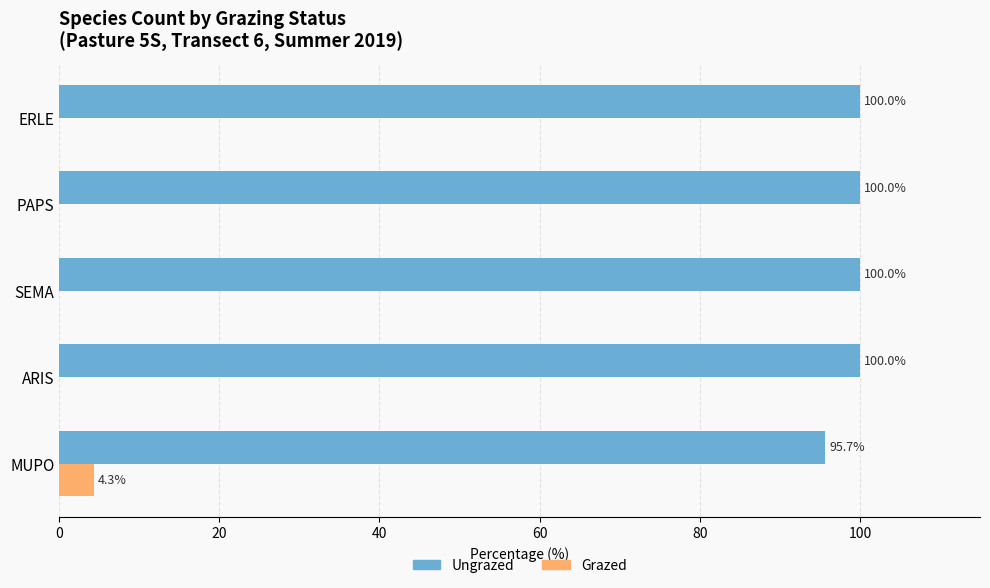

True or false: Grazed has a value of 0.0 at ERLE.

True